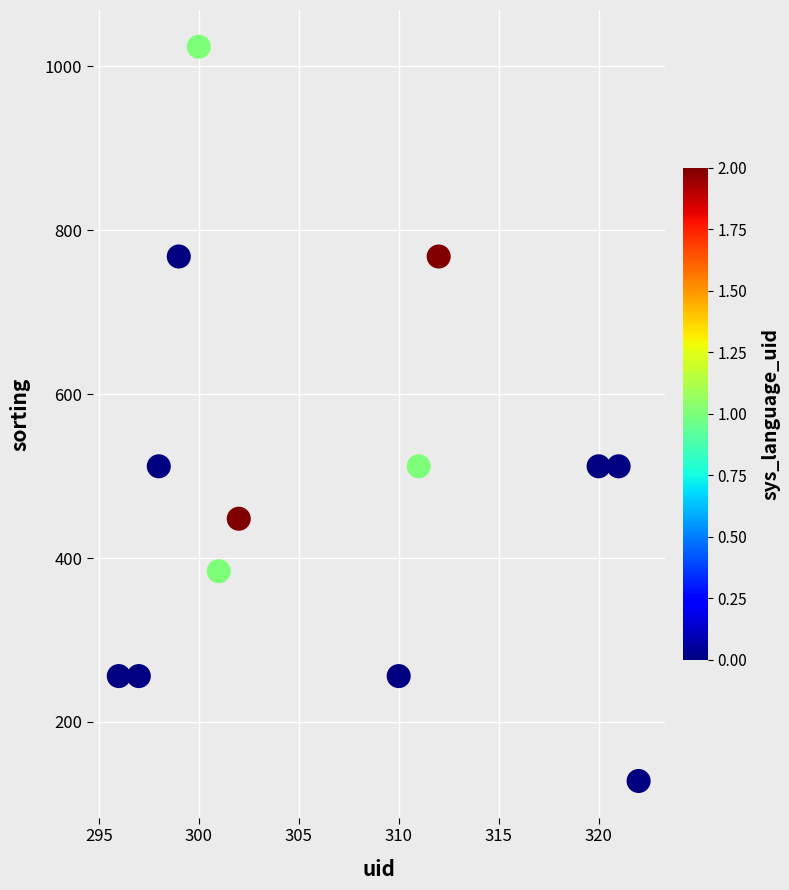

What is the range of Y values (max minus min)?

896